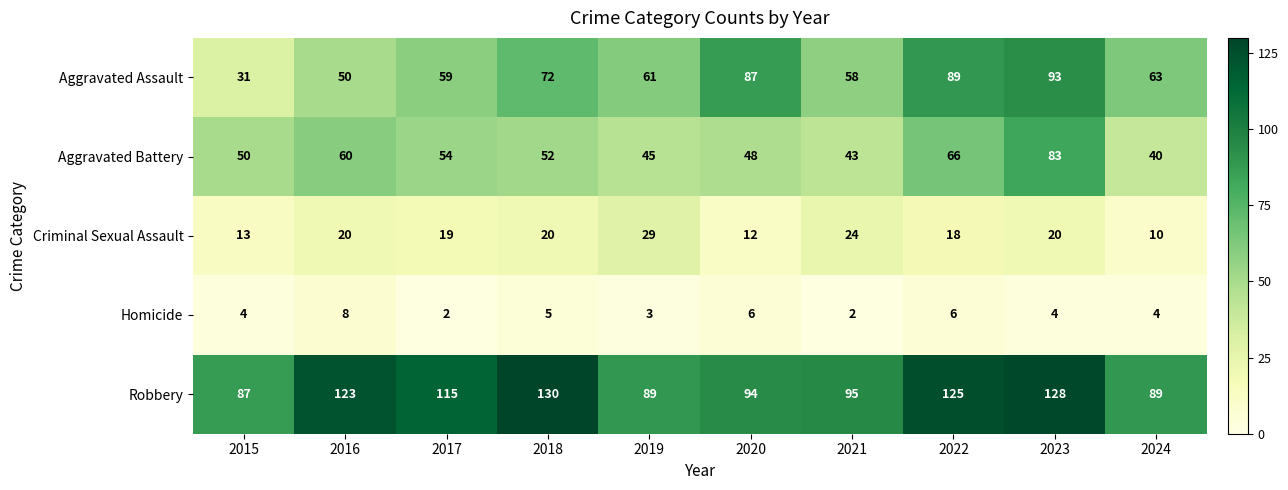

The Aggravated Battery series shows 83 at 2023. True or false?

True